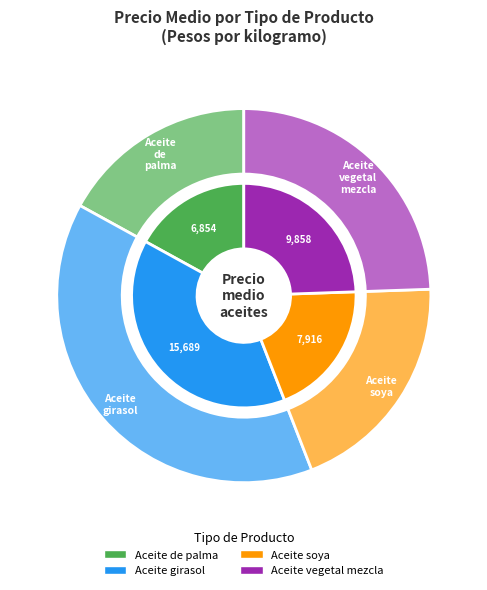

Which slice is the largest?

Aceite girasol